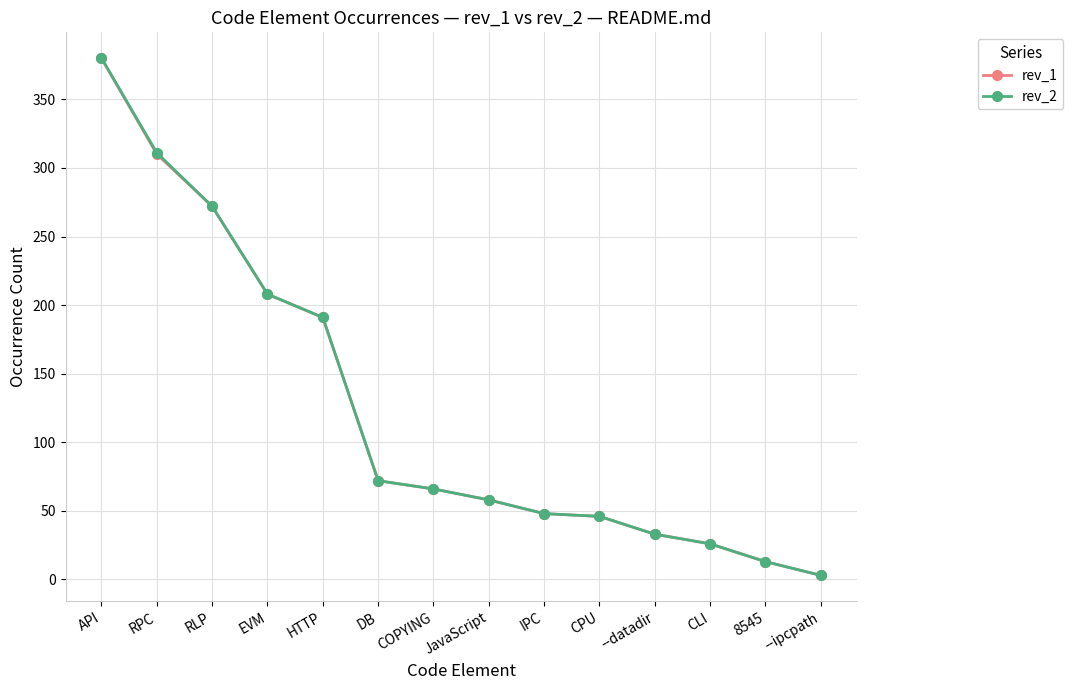

What is the label of the 1st point from the right?

--ipcpath